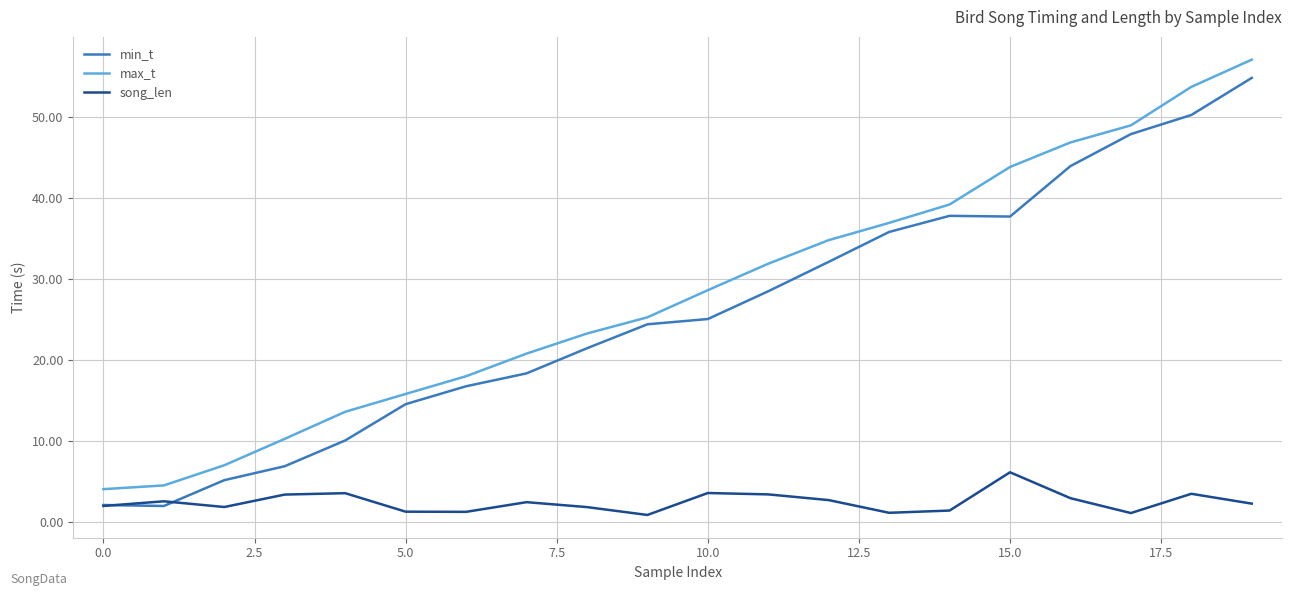

Which series has the largest total across all categories?

max_t